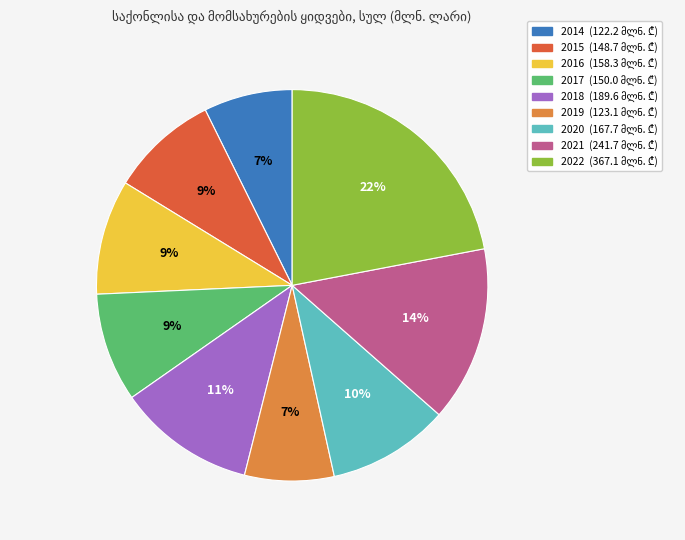

Is there a majority slice in this chart?

No